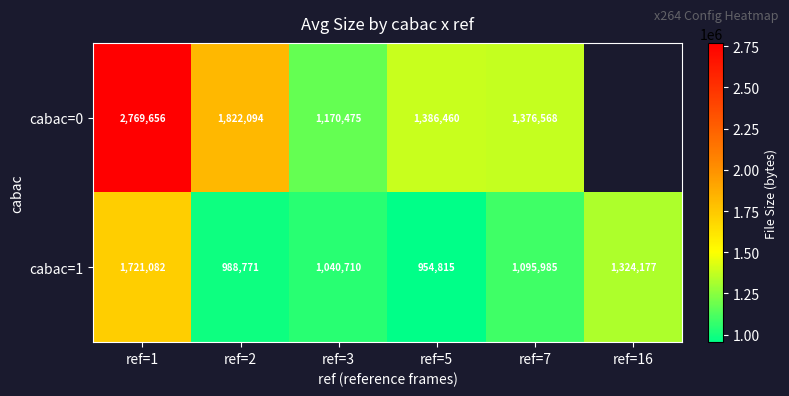

How many values in cabac=0 are above zero?

5